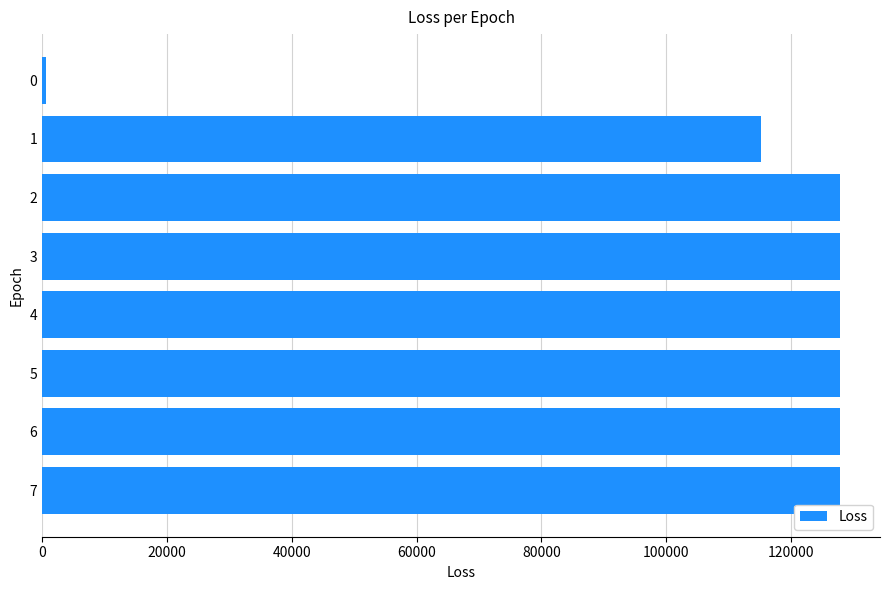

What is the average value?

110376.8